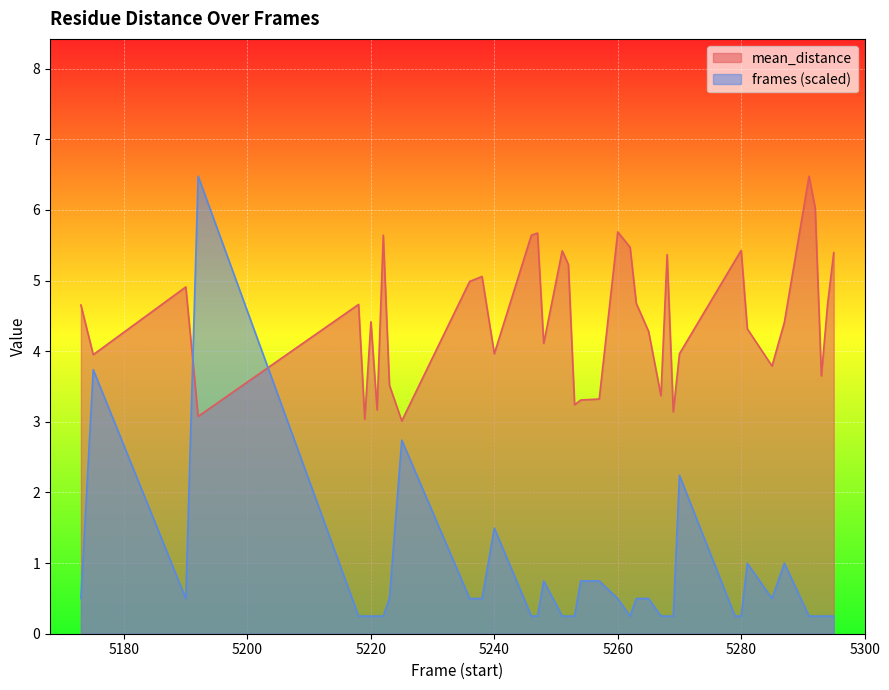

Which series has the largest range (max minus min)?

frames (scaled)